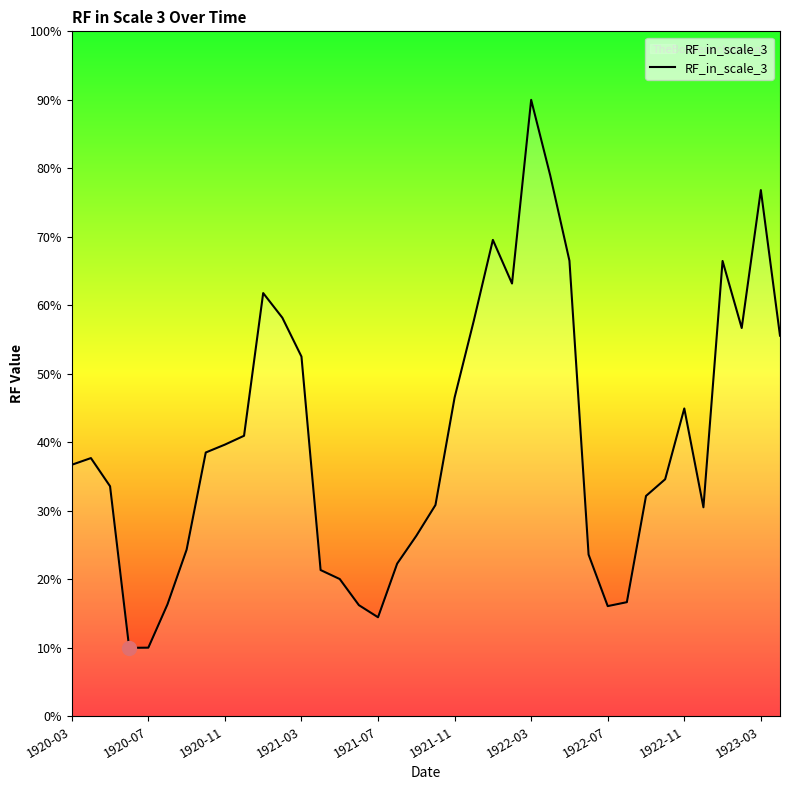

What is the maximum value shown in the chart?

90.0